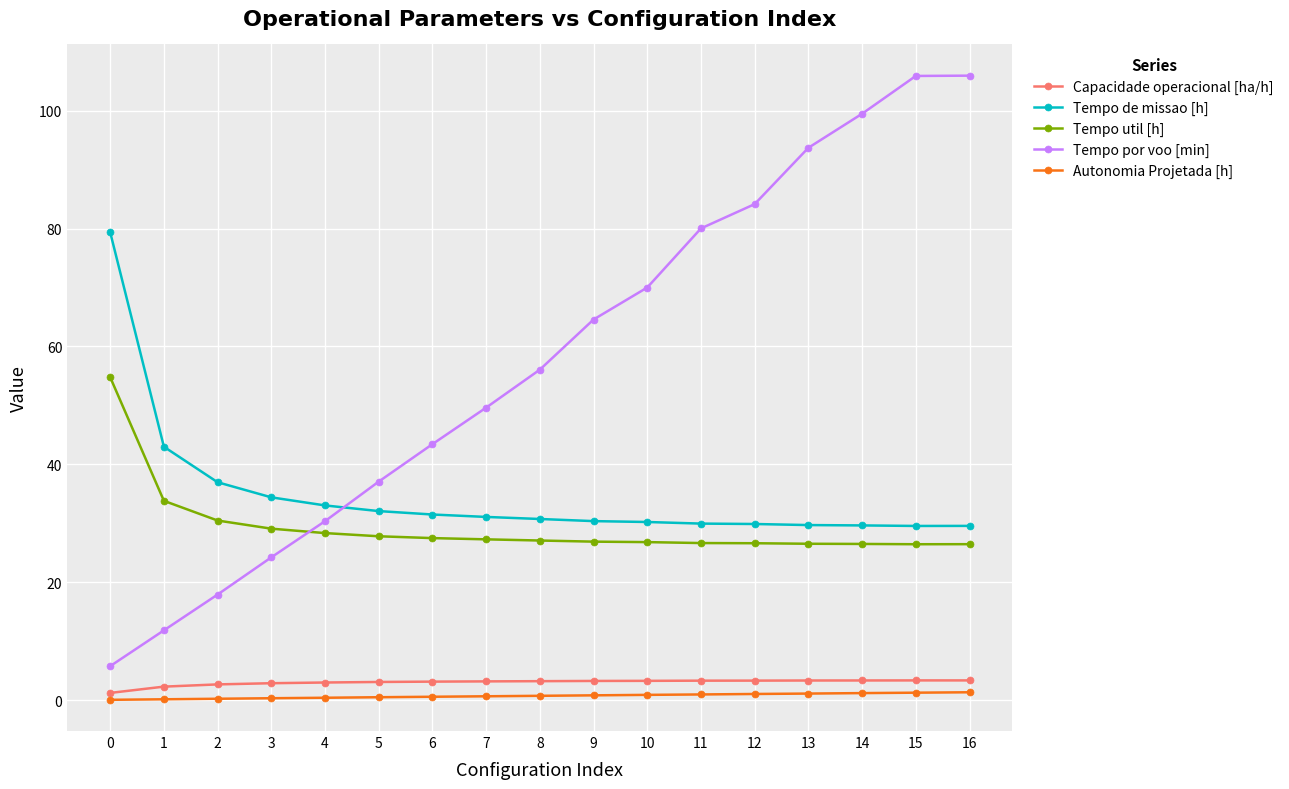

What is the average value of the Tempo de missao [h] series?

34.8